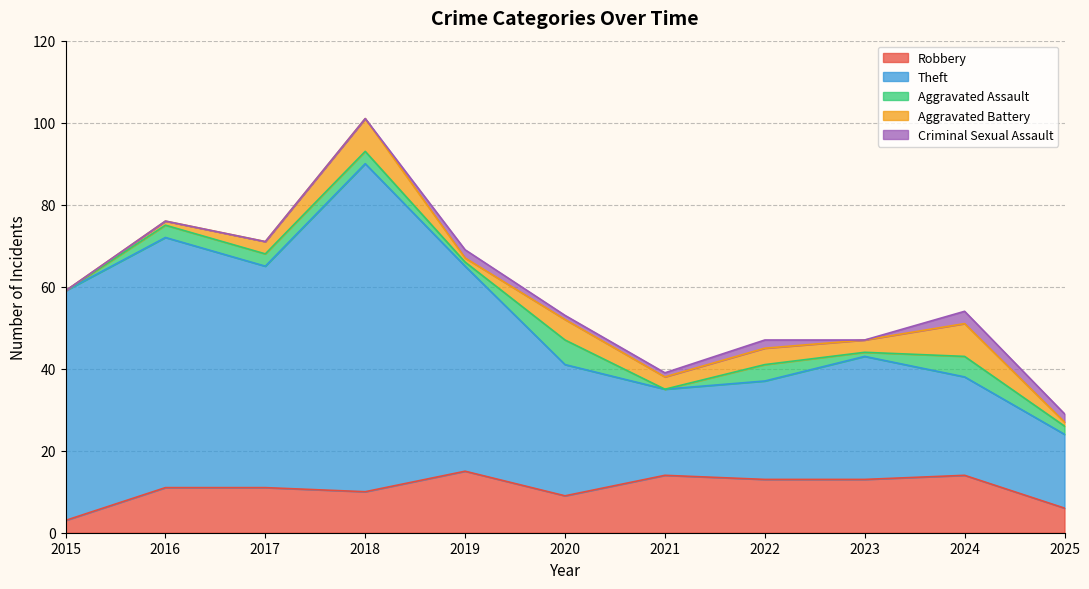

Between 2017 and 2020, which series saw the biggest shift?

Theft